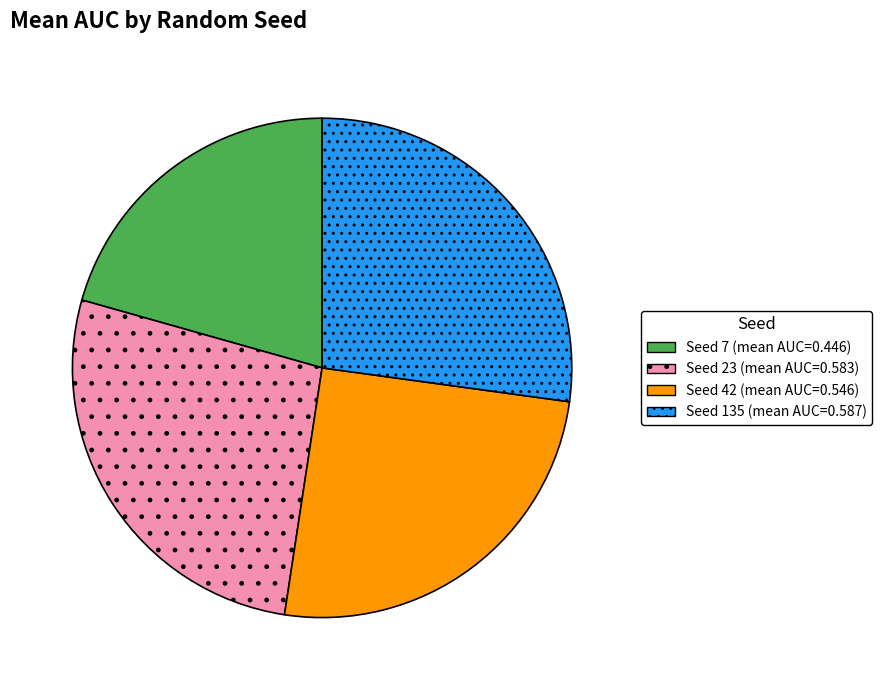

Is there any slice that represents more than half of the pie?

No